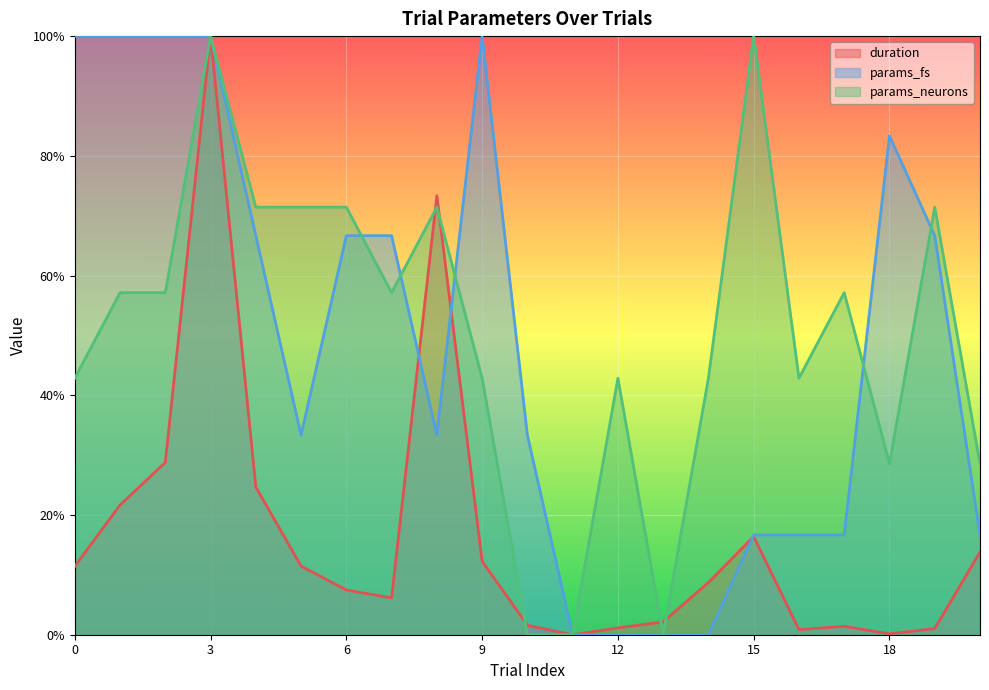

Where do params_neurons and params_fs first cross each other?

6 and 7